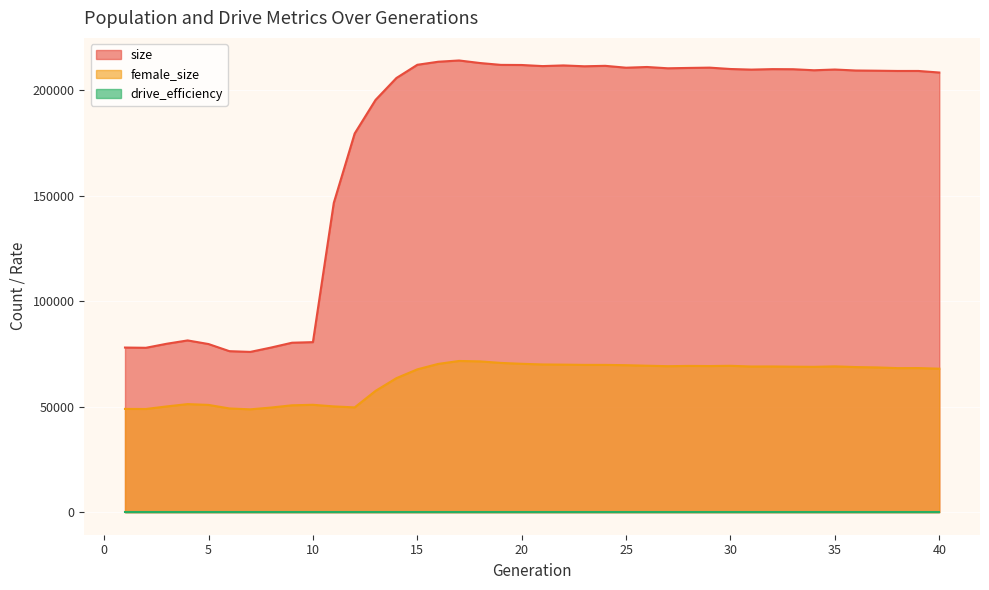

True or false: female_size and size intersect in this chart.

False